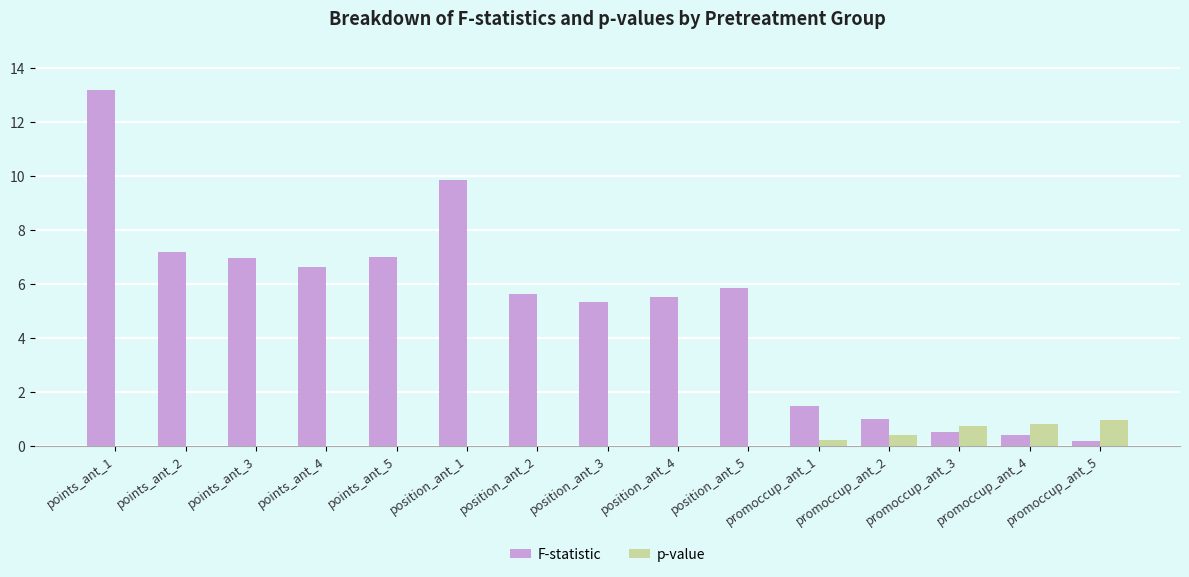

What are all the series names shown in the legend?

F-statistic, p-value